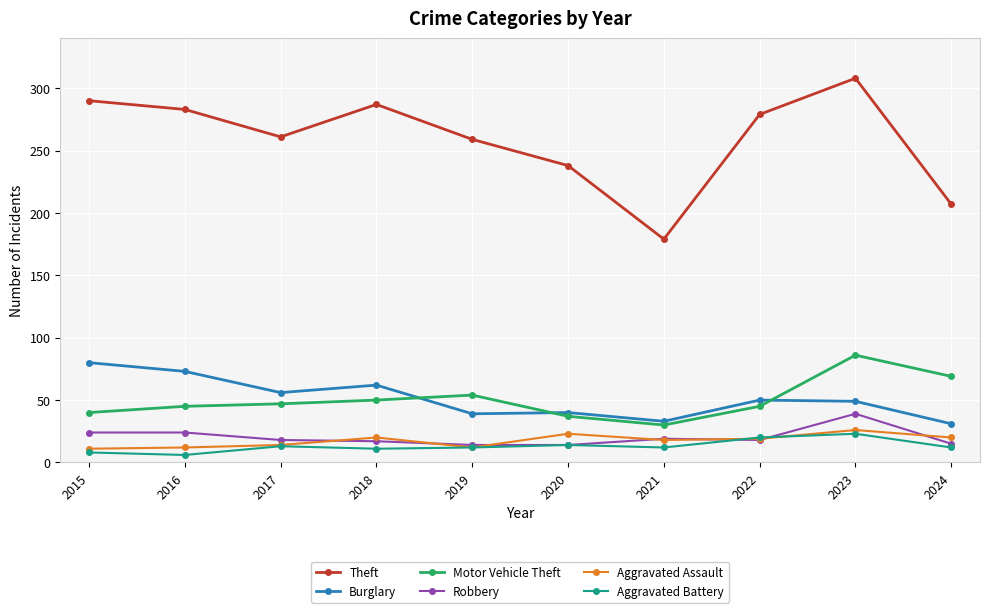

What is the total value across all series at 2020?

366